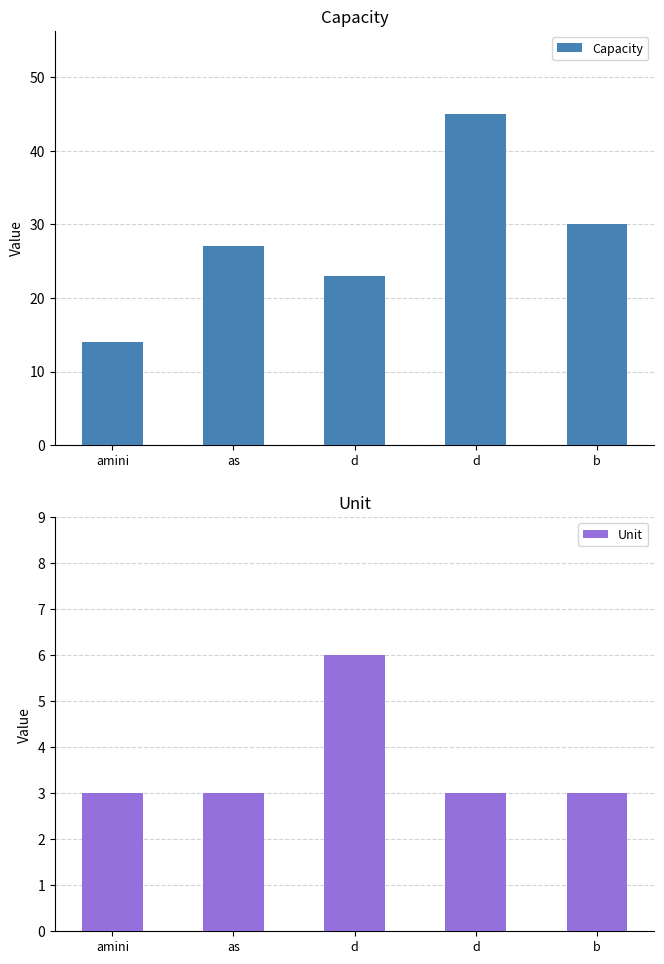

The value of Capacity at d is 10. True or false?

False